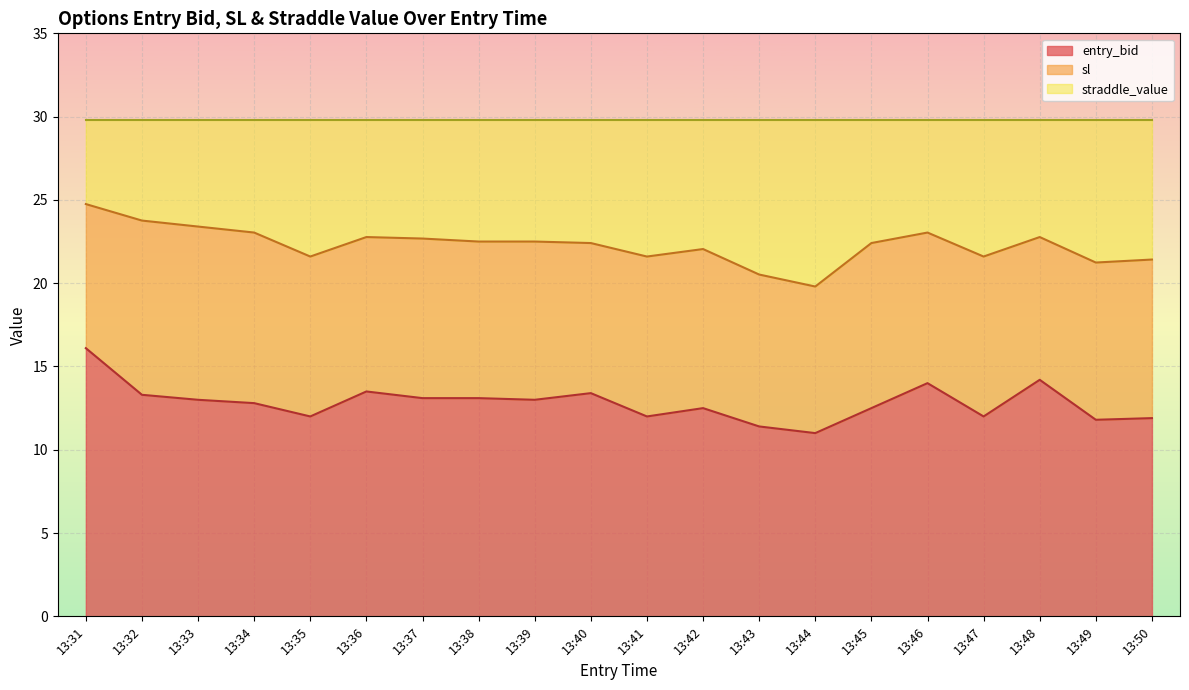

What is the sum of all sl values?

445.9